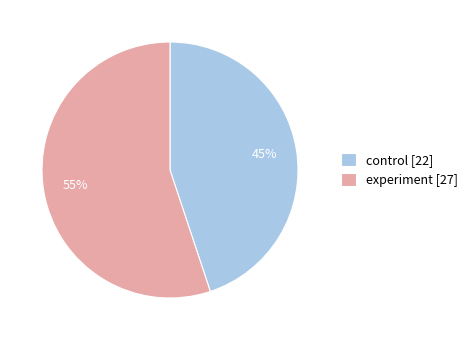

Count the number of slices in the pie.

2